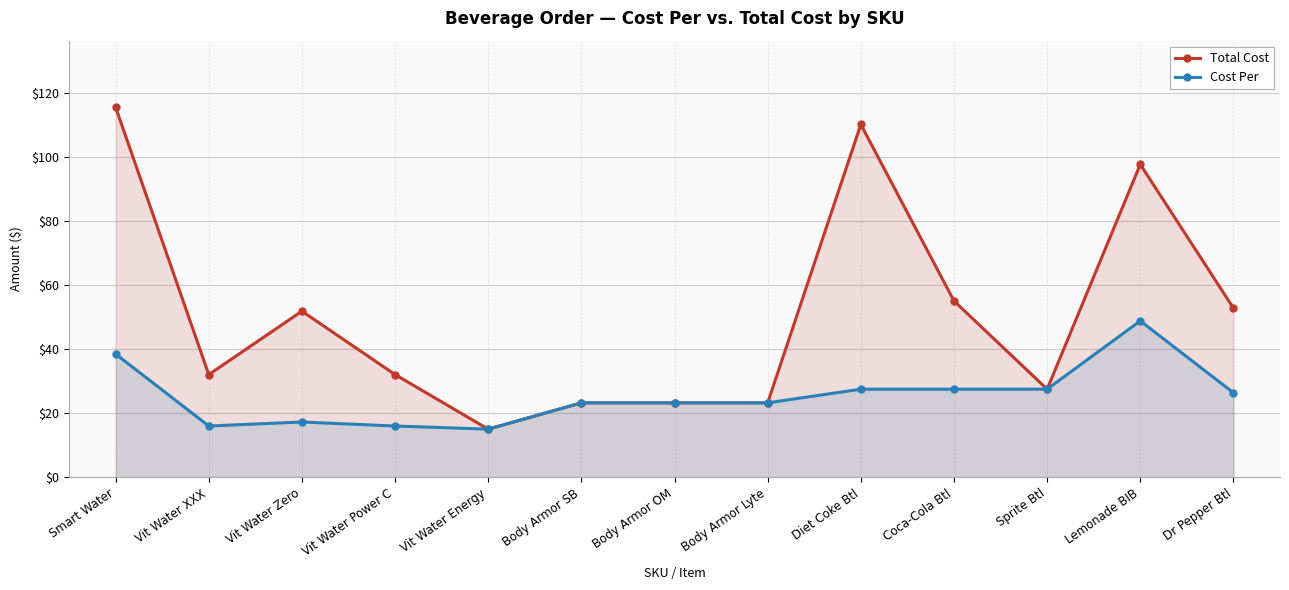

List the series in order of their overall mean, highest first.

Total Cost, Cost Per